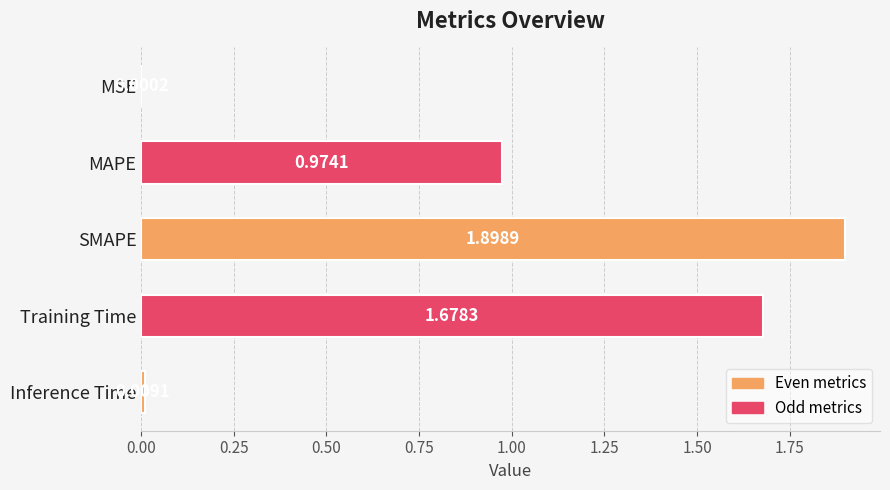

Between MAPE and MSE, which is larger?

MAPE